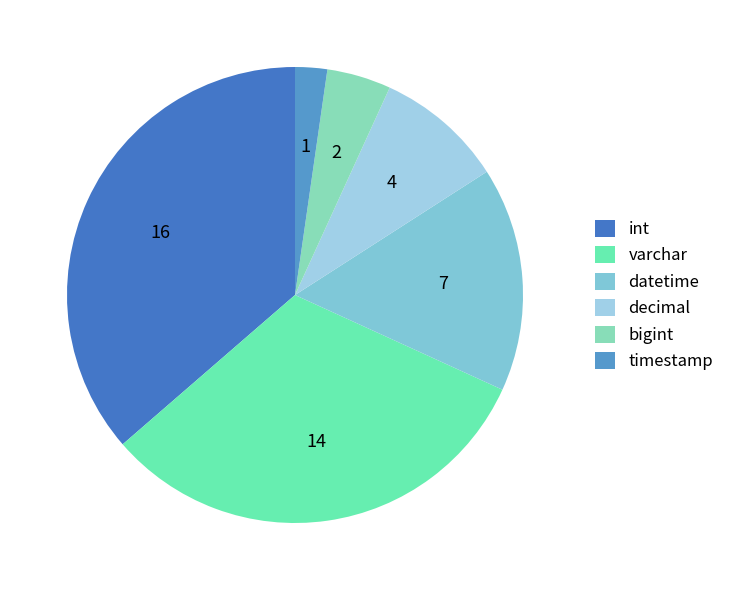

Combined, what portion of the pie is datetime and decimal?

25.0%